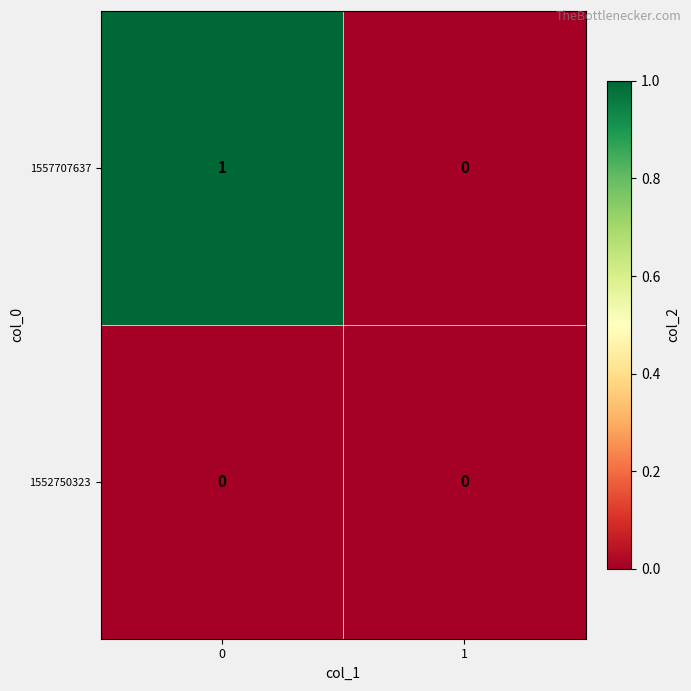

How many data points does each series have?

2